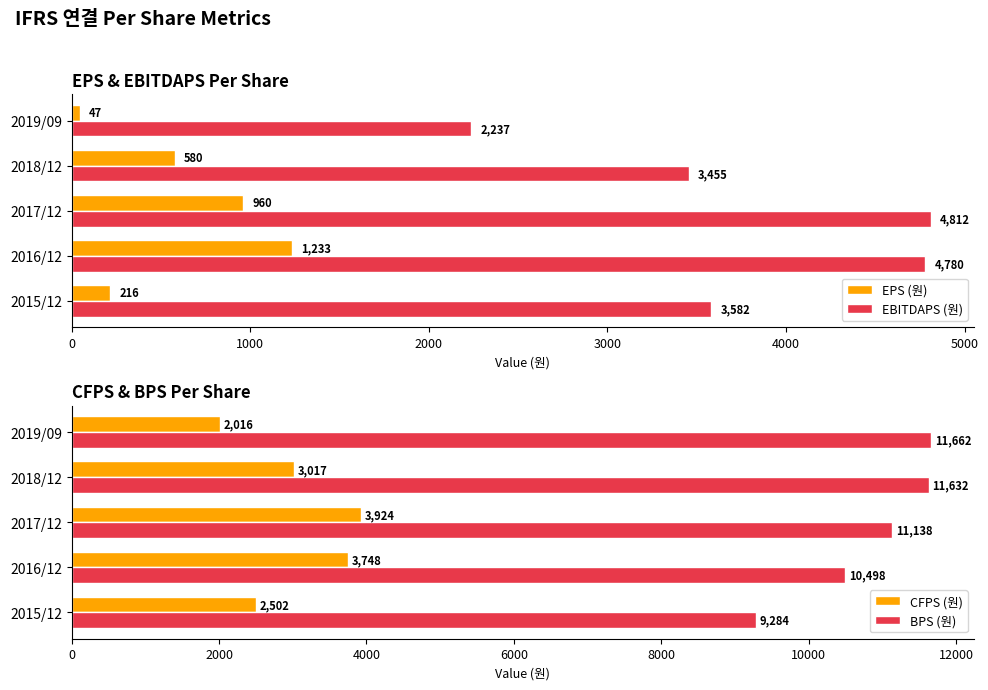

What is the value of the EPS (원) bar at the 3rd from the left?

960